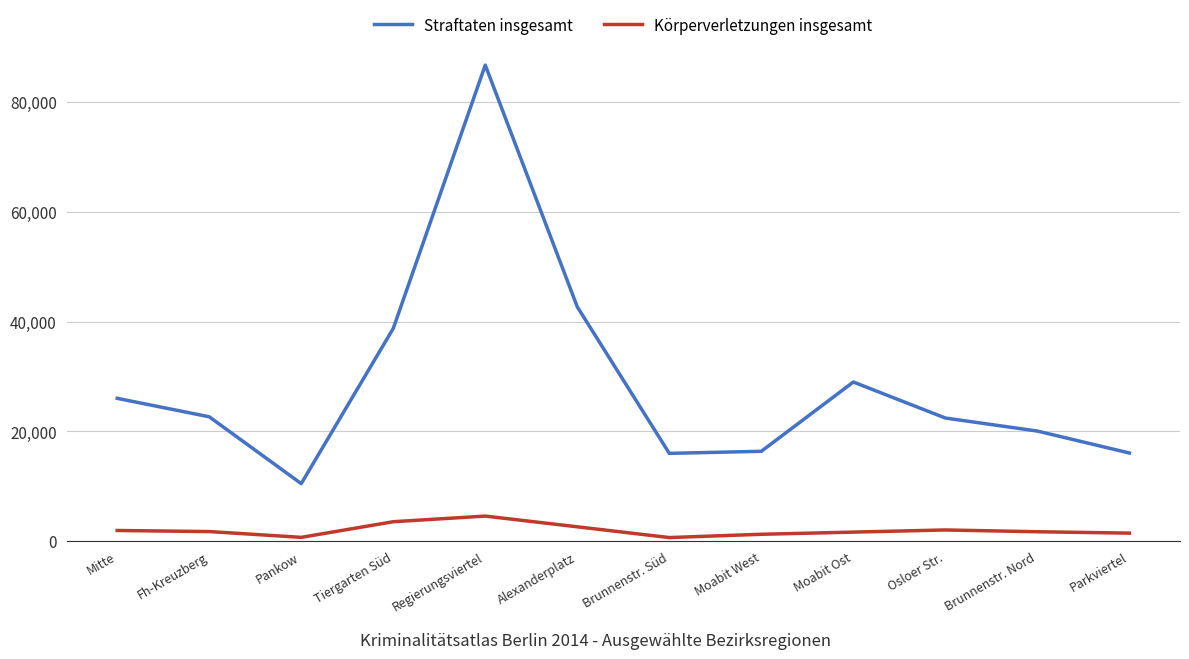

What is the total value across all series at Parkviertel?

17495